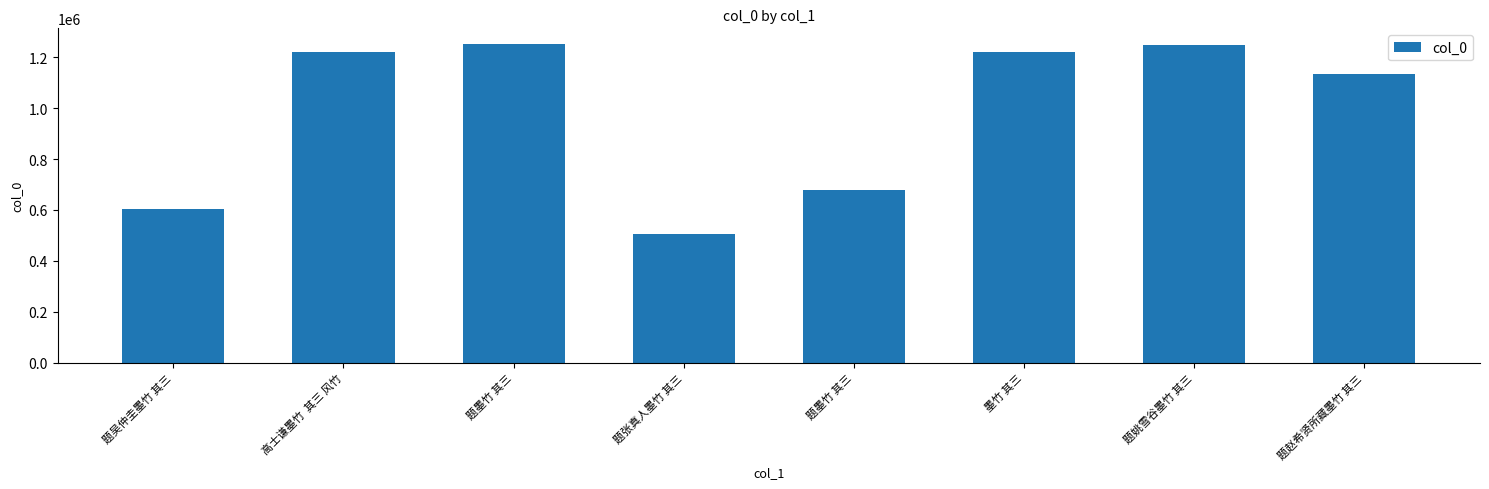

List the labels in order of value, smallest first.

题张真人墨竹 其三, 题吴仲圭墨竹 其三, 题墨竹 其三, 题赵希贤所藏墨竹 其三, 高士谦墨竹  其三 风竹, 墨竹 其三, 题姚雪谷墨竹 其三, 题墨竹 其三